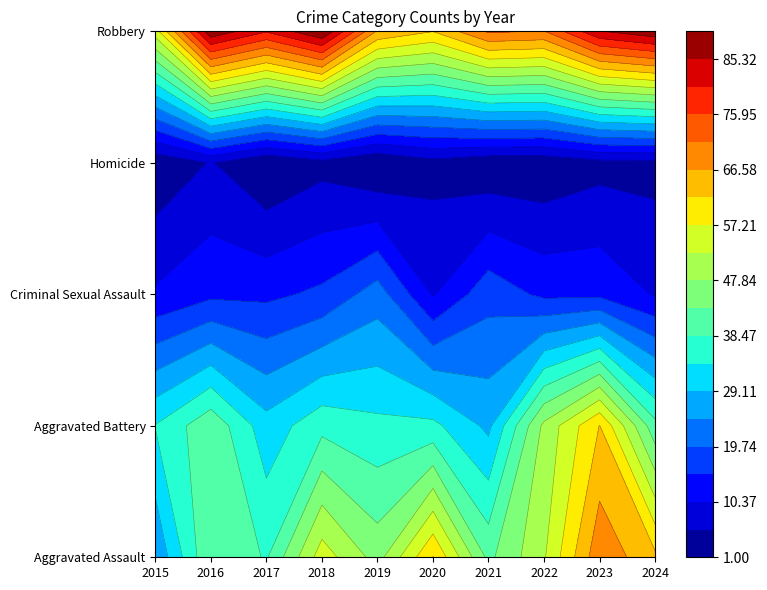

What is the difference between the Aggravated Battery values at 2020 and 2017?

4